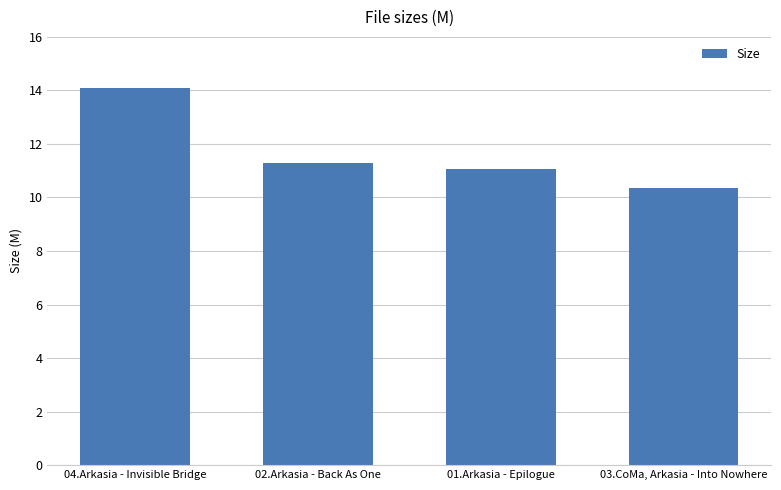

What is the greatest value displayed?

14.1